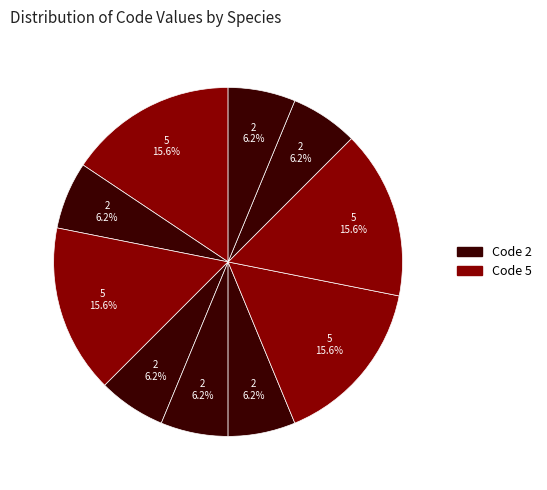

How many slices are in this pie chart?

10